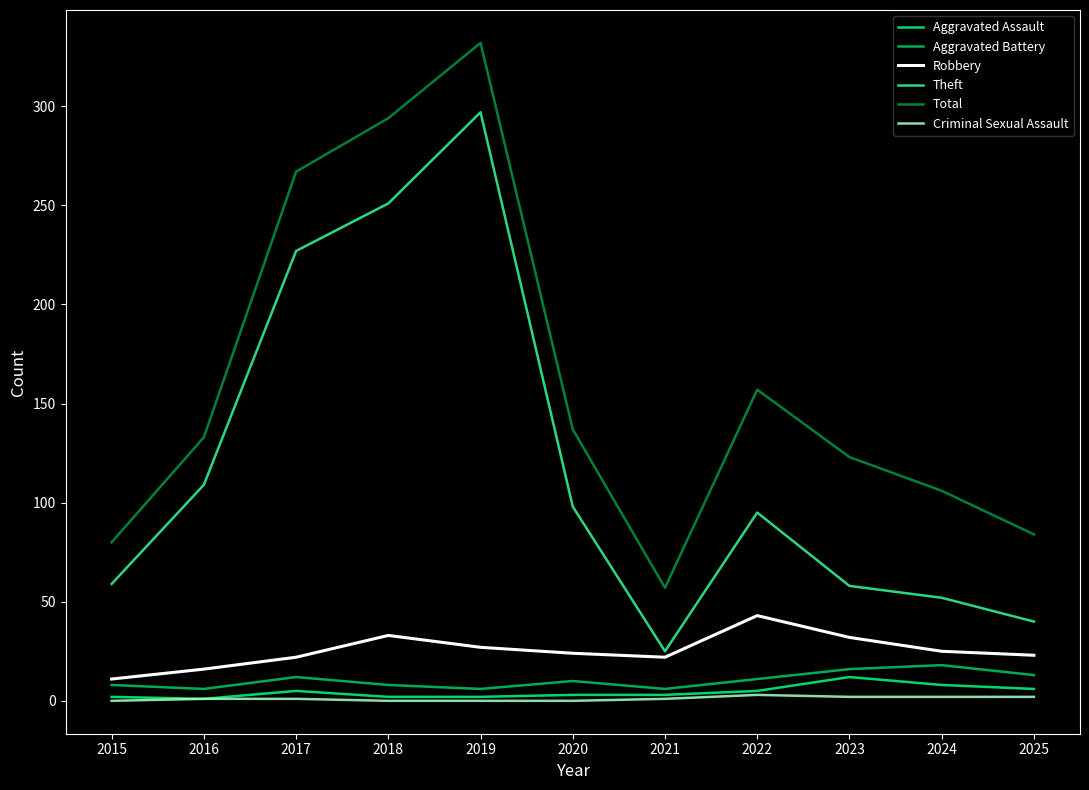

Which series changed the most between 2017 and 2022?

Theft